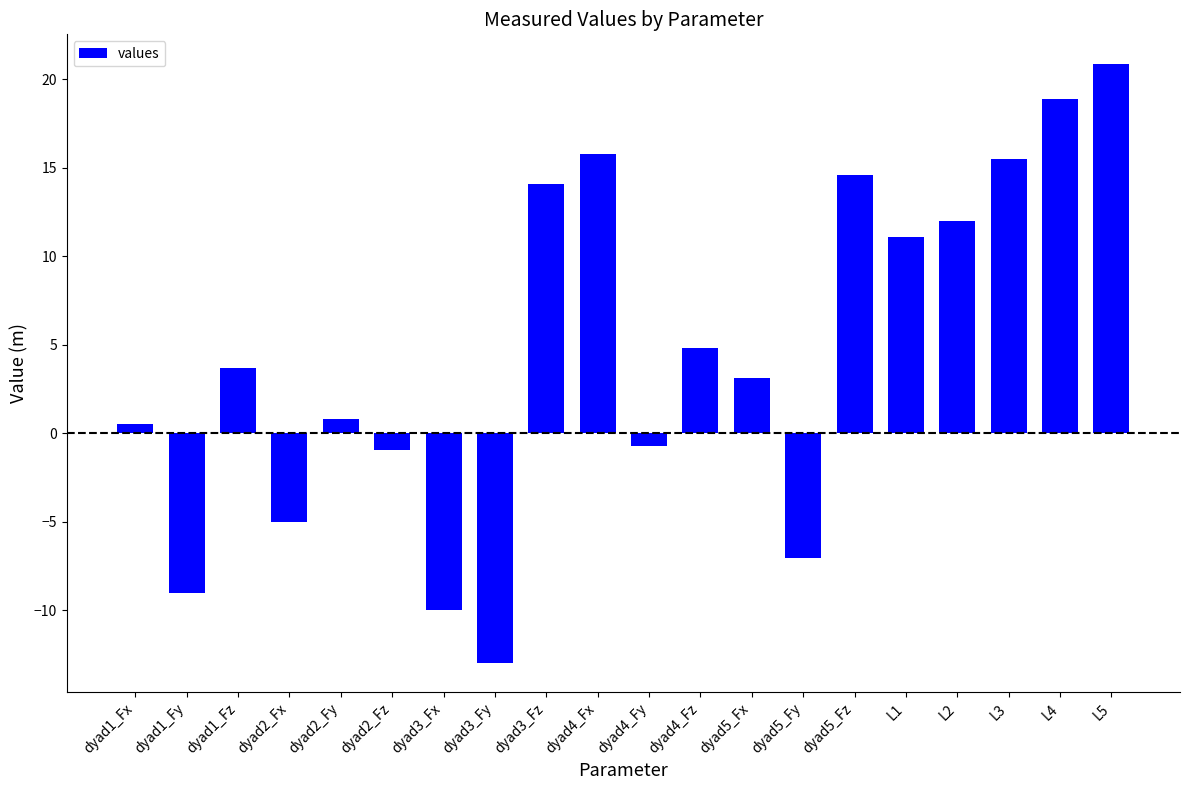

Reading left to right, extract all data points from this chart.

dyad1_Fx=0.5	dyad1_Fy=-9.0	dyad1_Fz=3.7	dyad2_Fx=-5.0	dyad2_Fy=0.8	dyad2_Fz=-0.9	dyad3_Fx=-10.0	dyad3_Fy=-13.0	dyad3_Fz=14.0	dyad4_Fx=15.8	dyad4_Fy=-0.7	dyad4_Fz=4.8	dyad5_Fx=3.1	dyad5_Fy=-7.0	dyad5_Fz=14.6	L1=11.1	L2=12.0	L3=15.5	L4=18.9	L5=20.8